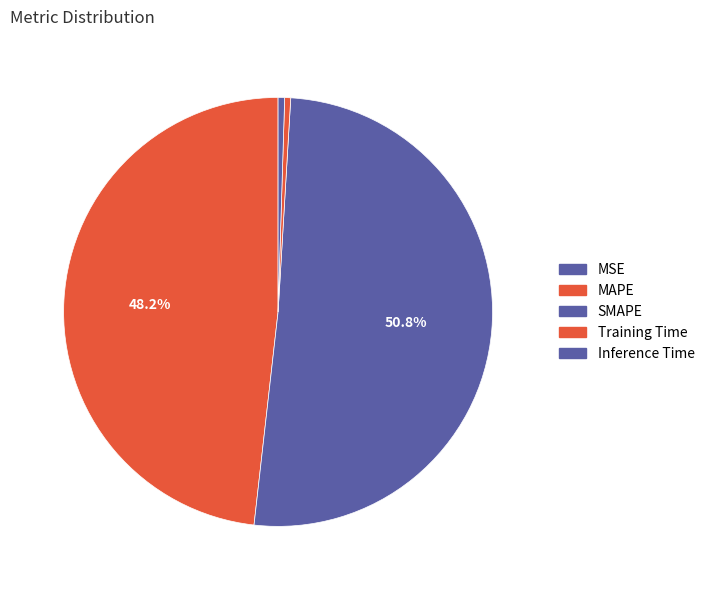

How many segments does this pie chart have?

5